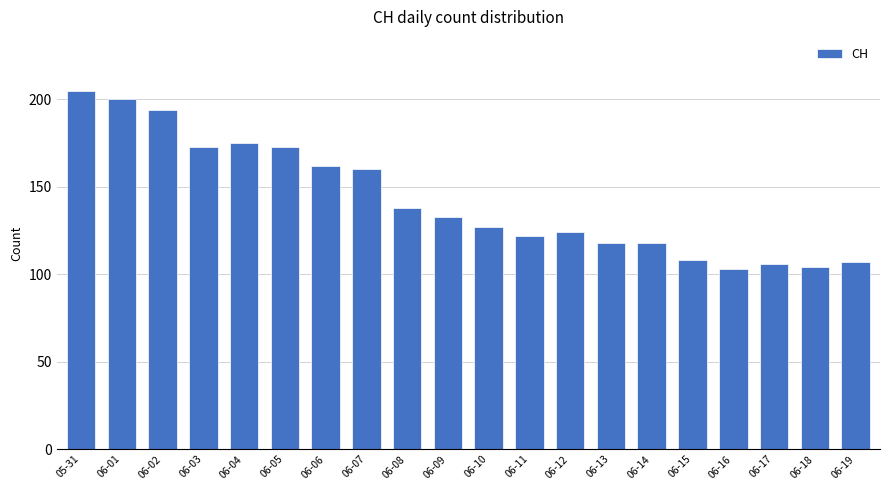

Is it true that the value at 06-01 is 125?

False